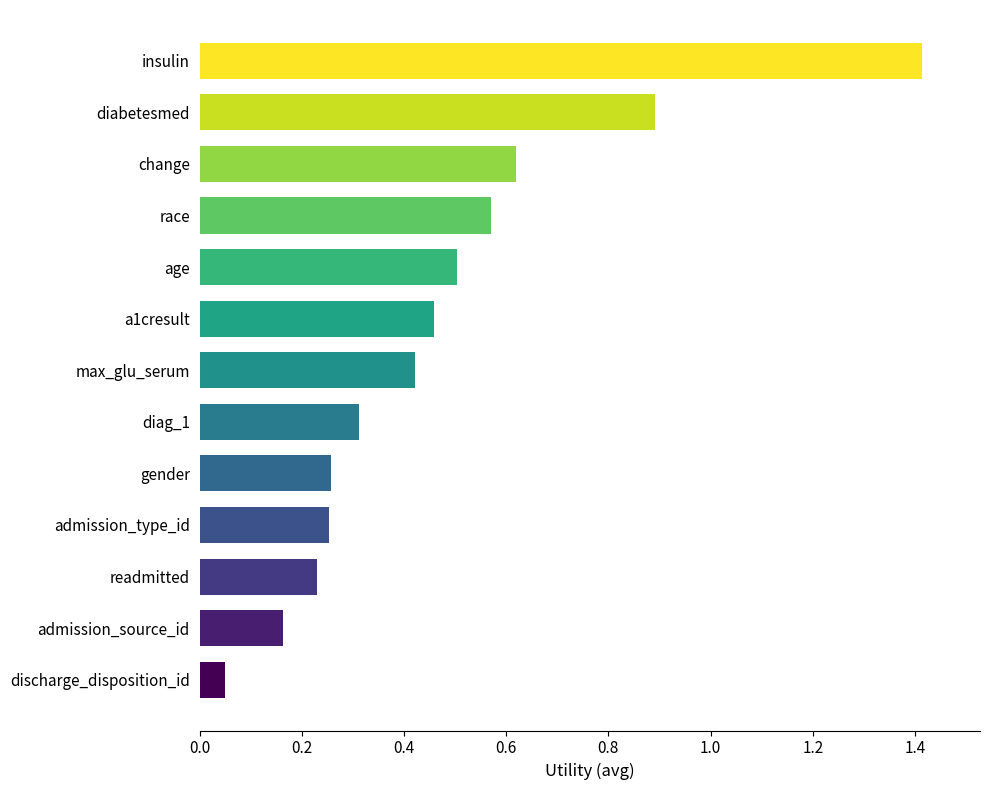

What is the change in value from gender to insulin?

+1.2